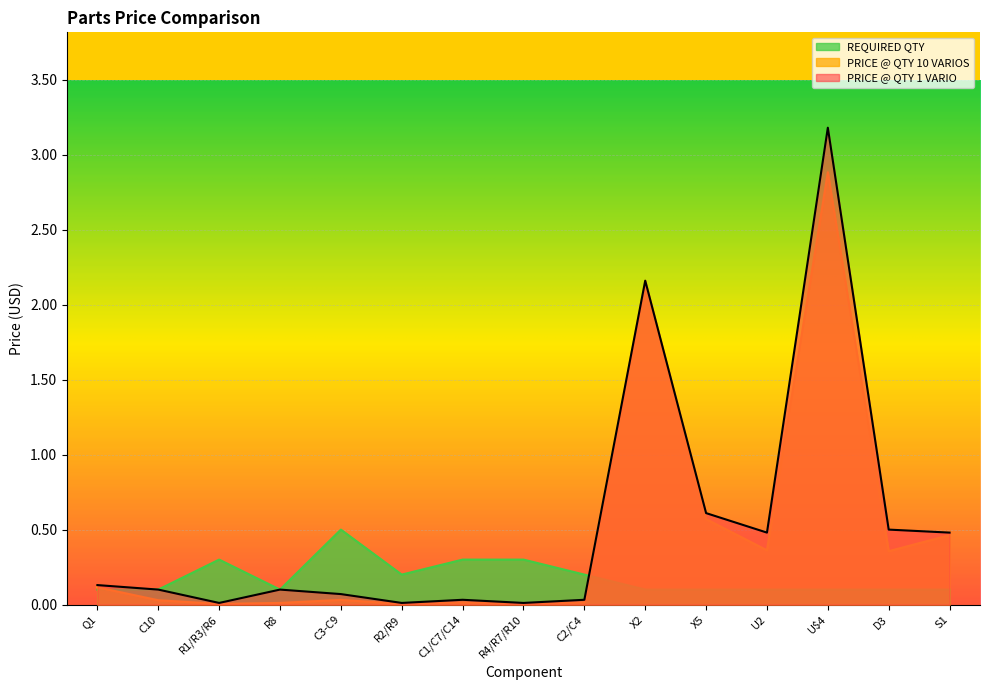

What is the label of the 7th point from the left?

C1/C7/C14